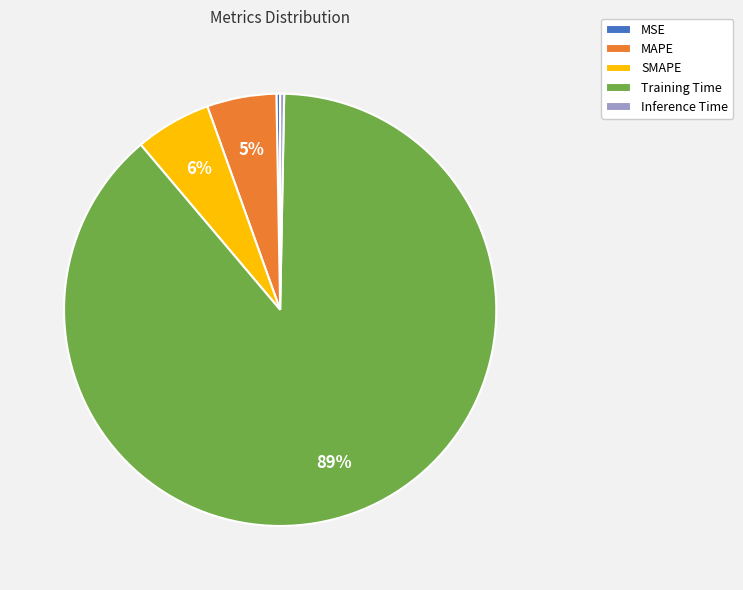

Which category has the biggest portion of the pie?

Training Time